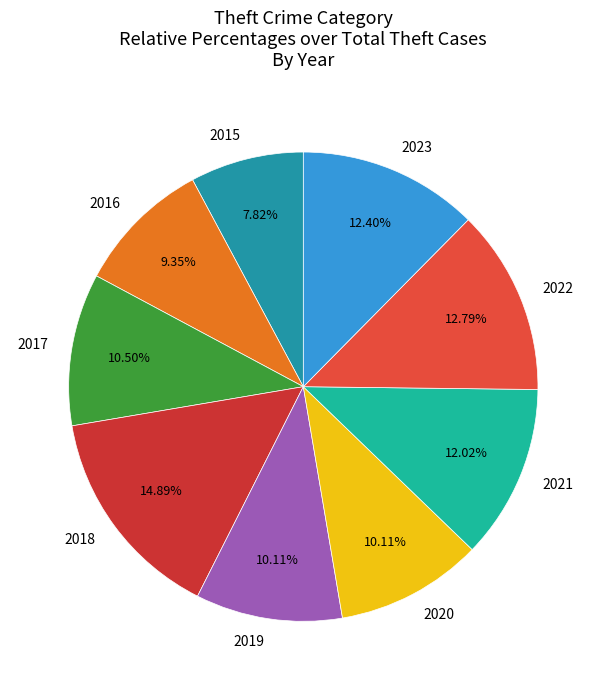

Is there a majority slice in this chart?

No